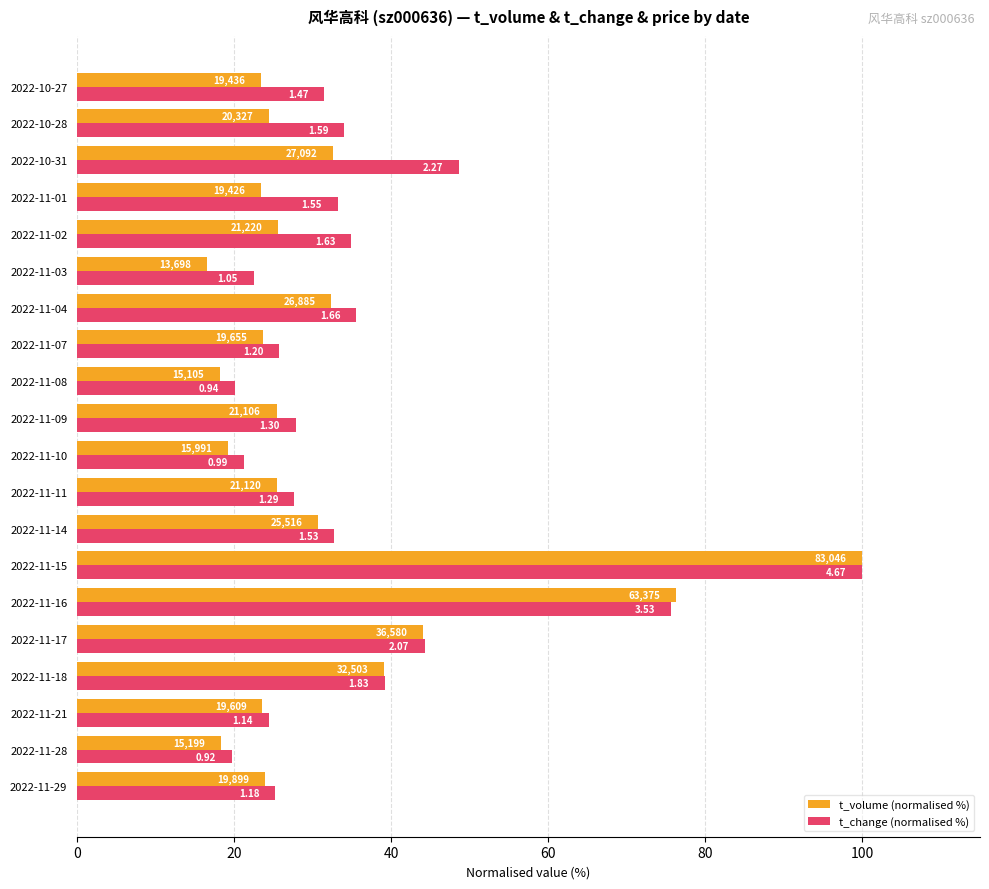

What is the smallest value displayed?

16.5